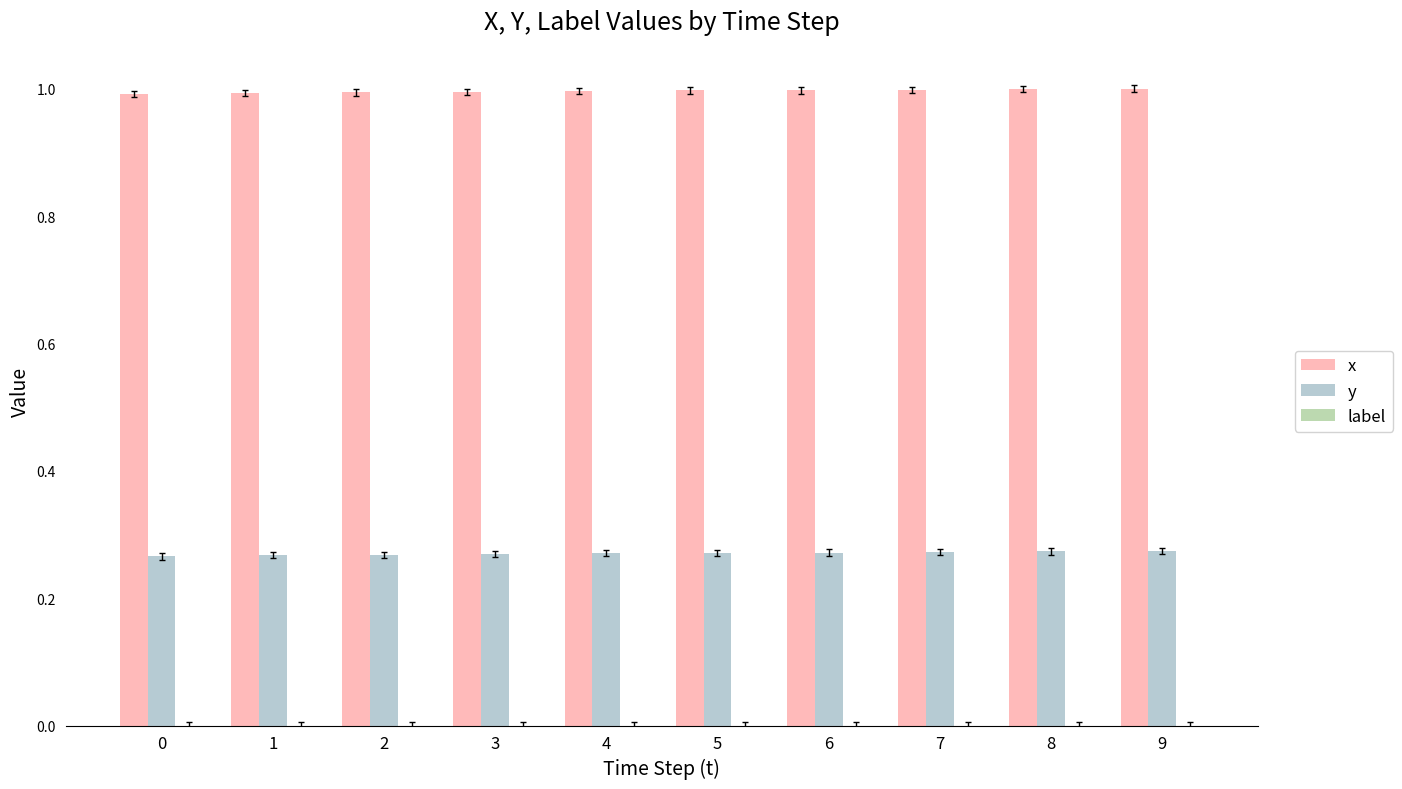

Which series has the largest total across all categories?

x